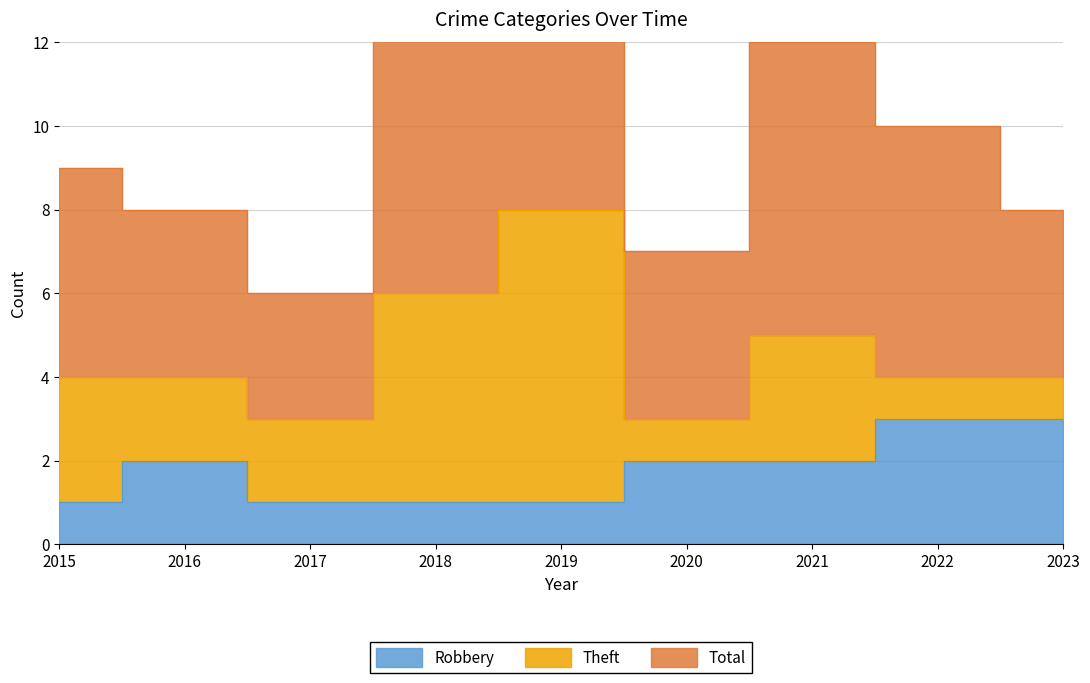

Count the number of categories in the chart.

9